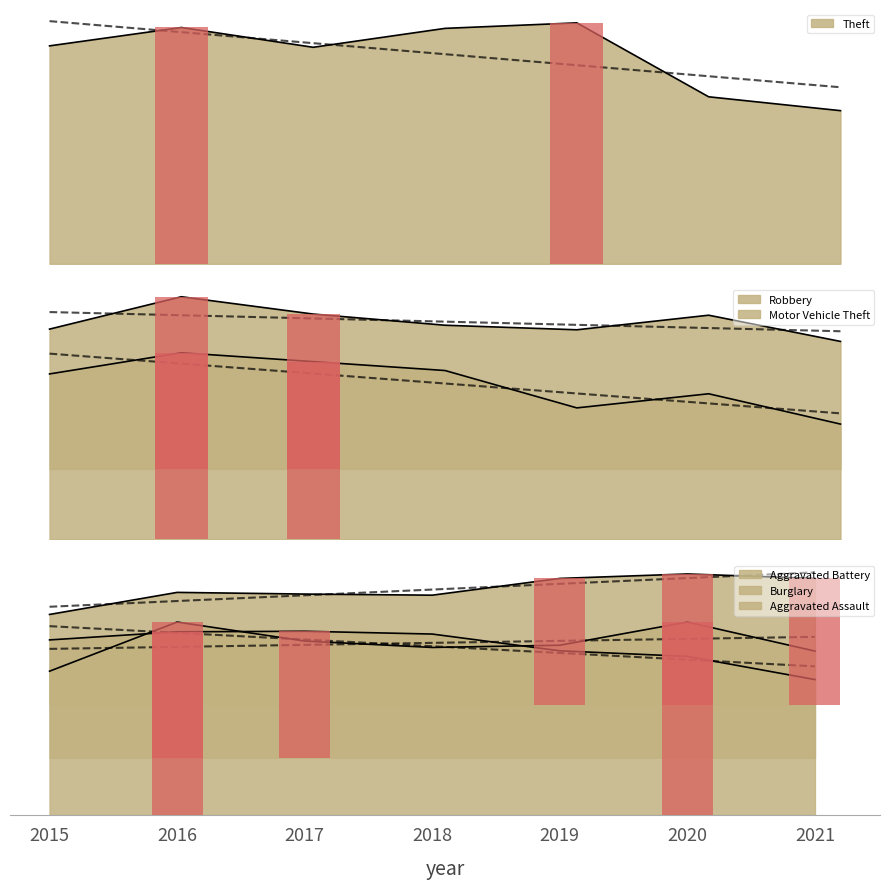

What is the value of the Burglary bar at the 1st from the left?

627.0